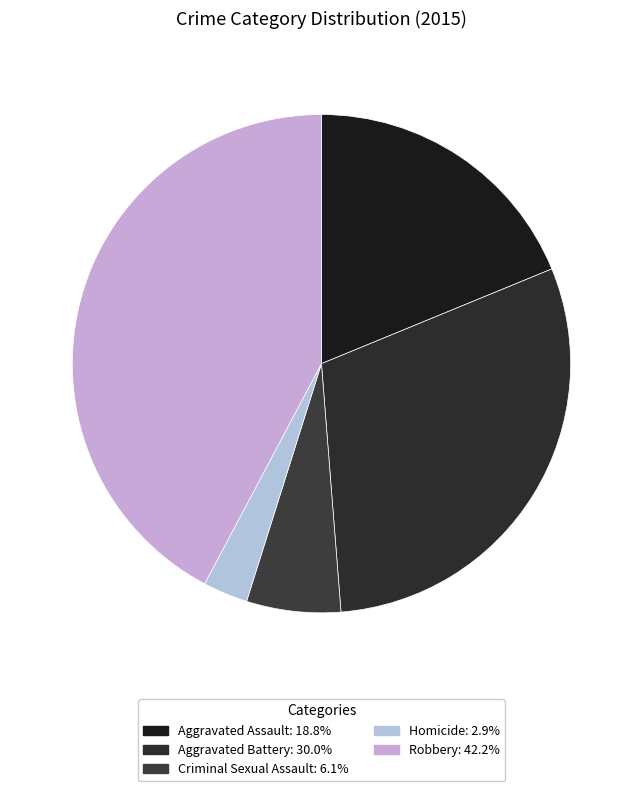

What percentage is the Homicide slice, to the nearest percent?

3%